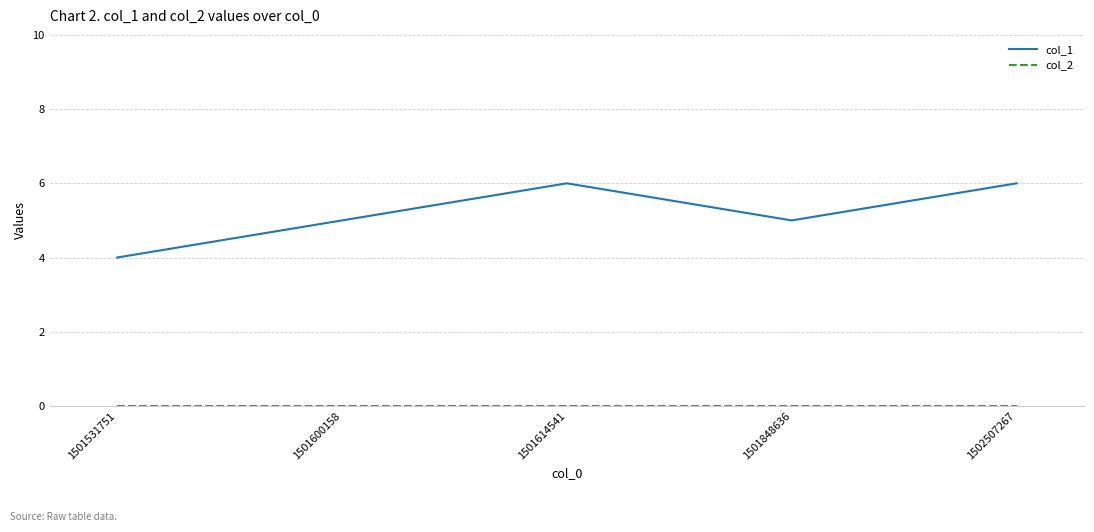

Read the col_1 value at 1502507267.

6